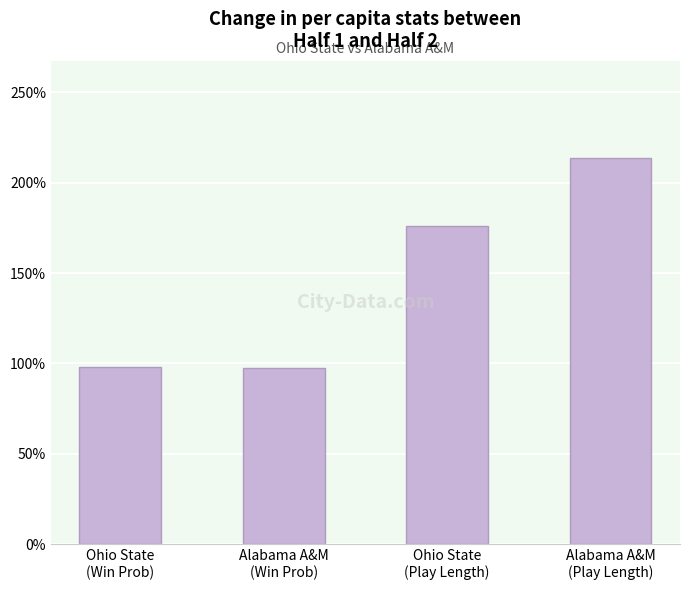

What position from the right is Ohio State
(Win Prob)?

4